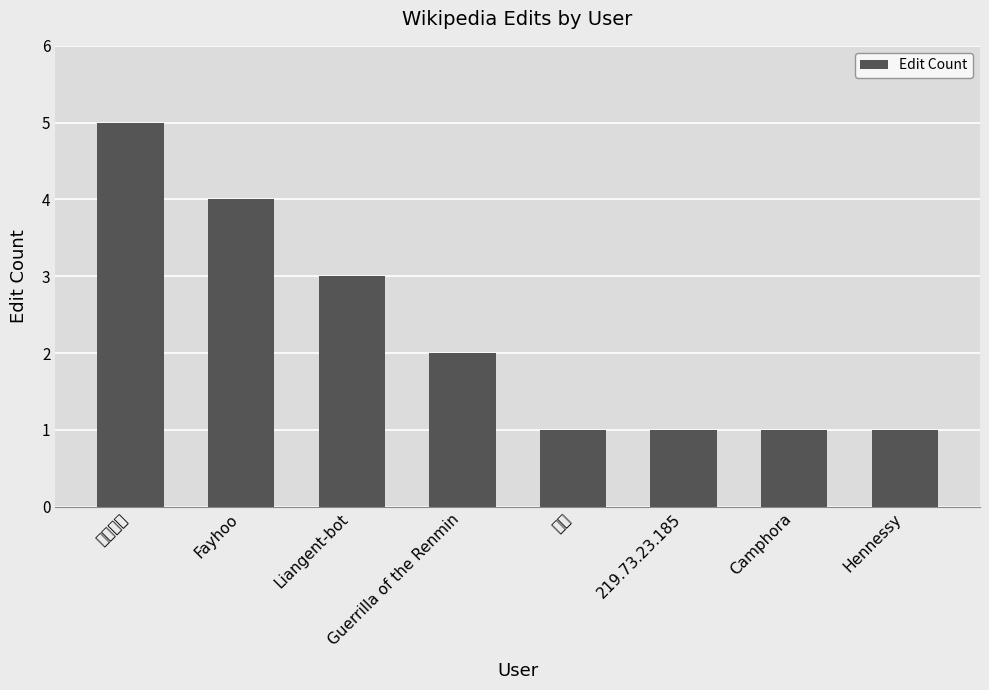

Count the values in the range 1 to 4.

7